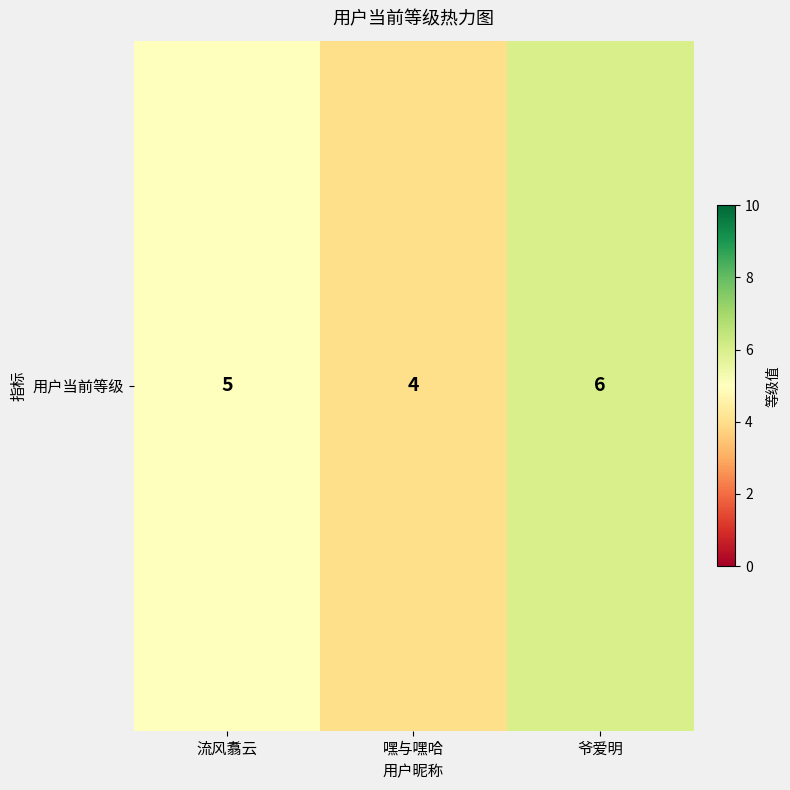

Which label corresponds to the largest value in the chart?

爷爱明